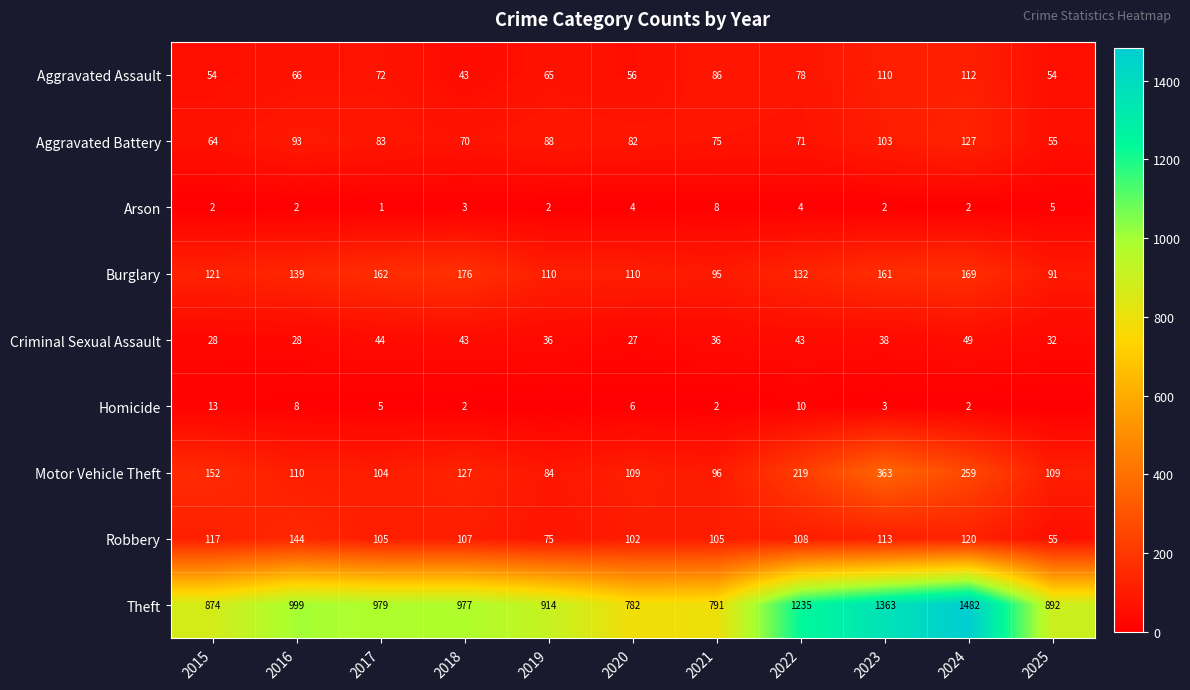

What is the average value of the Aggravated Battery series?

83